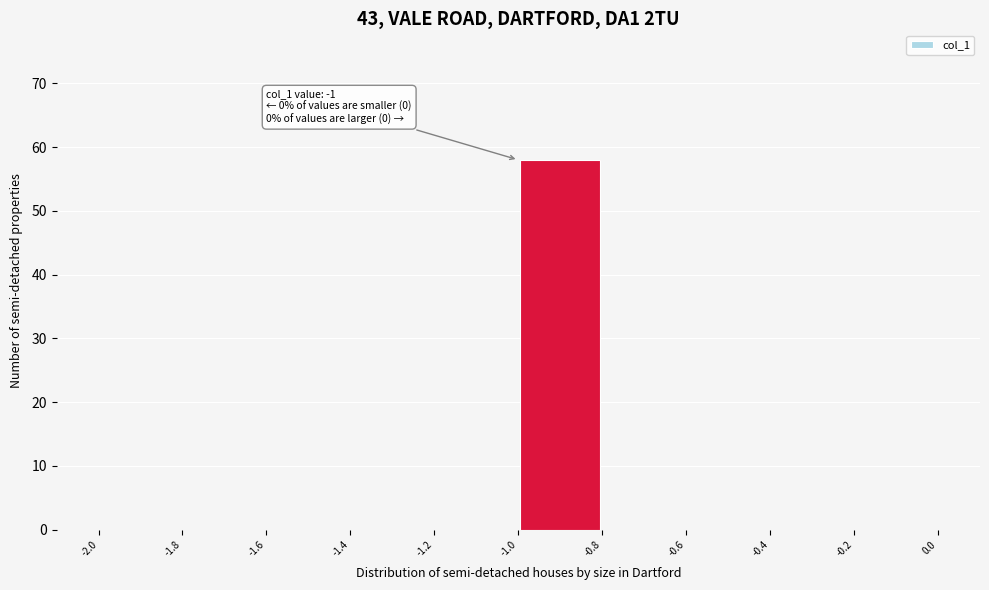

Over which range of the x-axis is the bar tallest?

-1.0 to -0.8